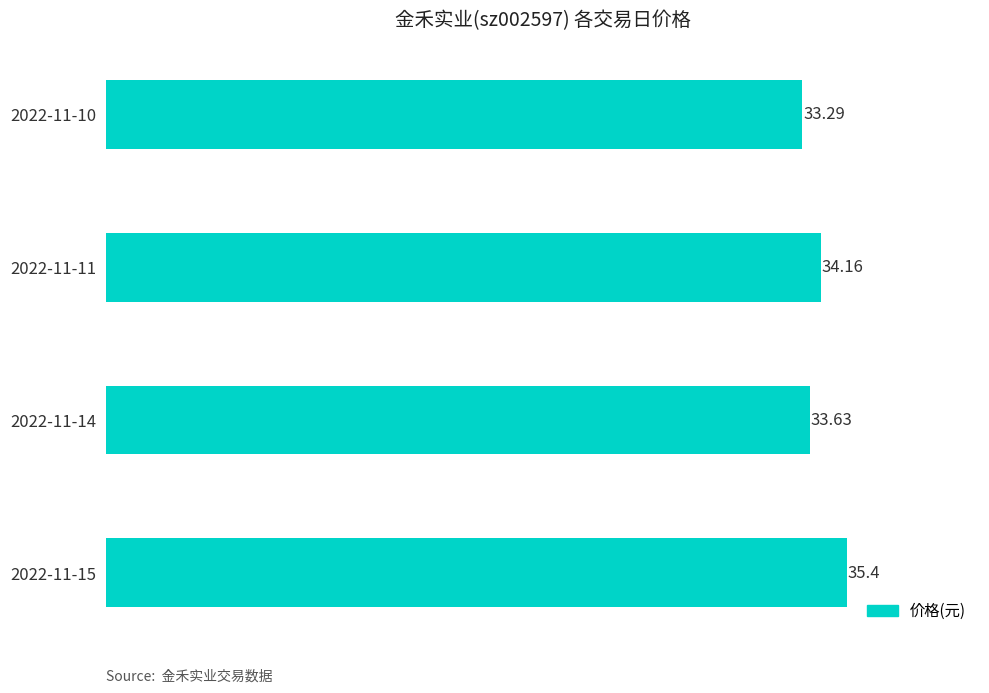

What is the ratio of the value at 2022-11-15 to the value at 2022-11-10?

1.1